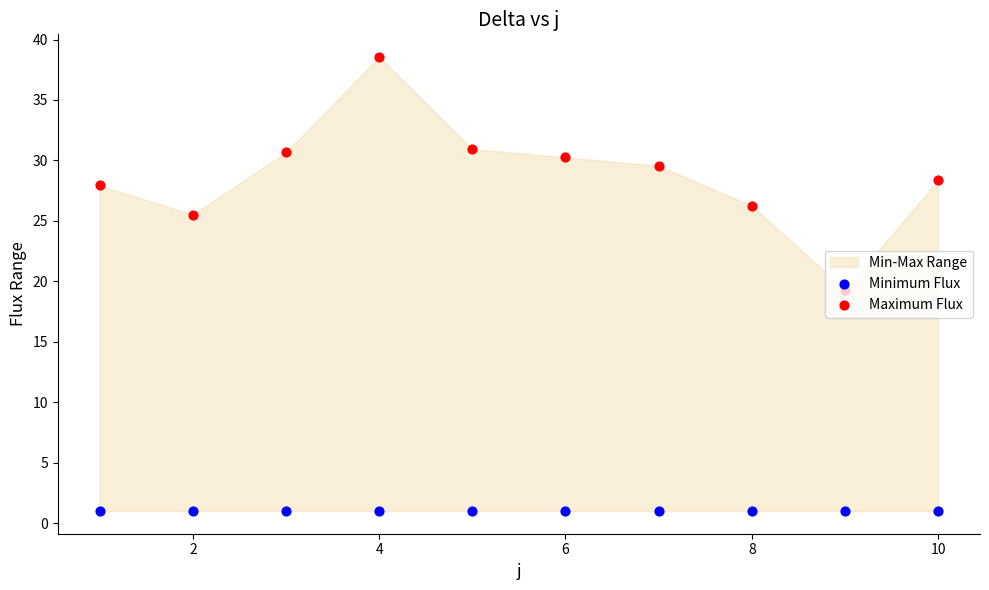

Which series has the largest Y range (max minus min)?

Maximum Flux